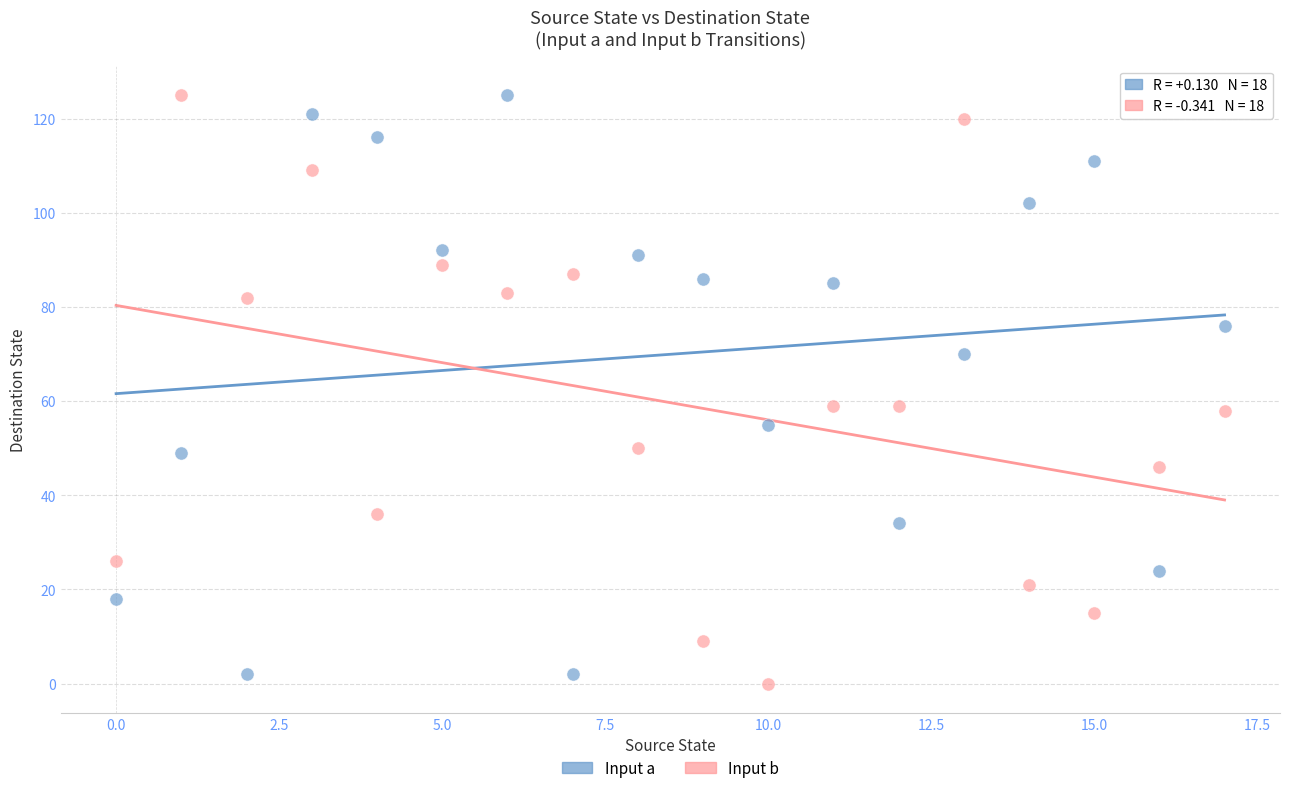

What are all the series names shown in the legend?

Input a, Input b